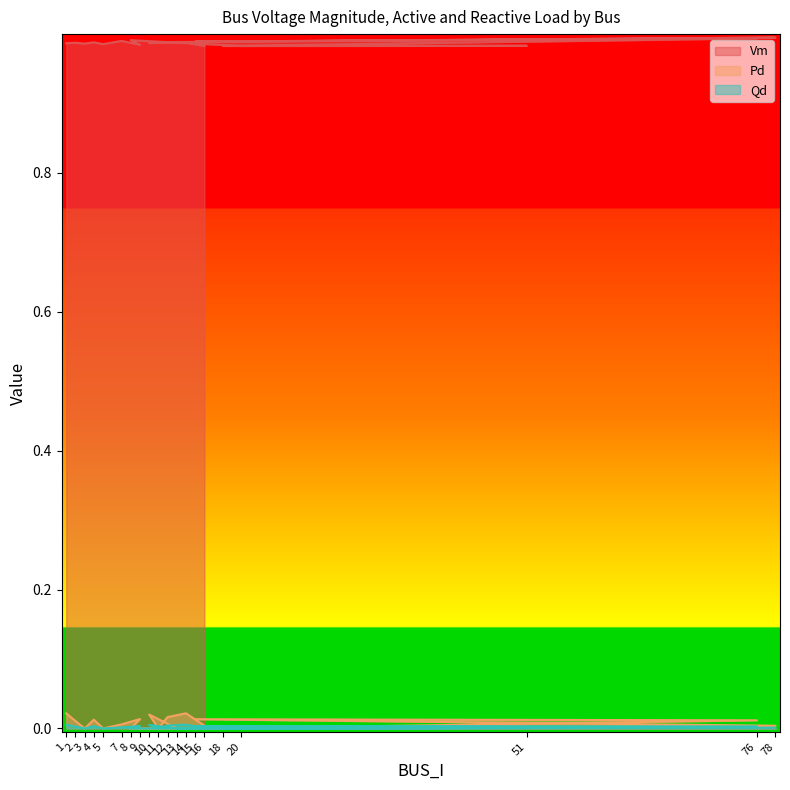

How many data points does each series have?

20